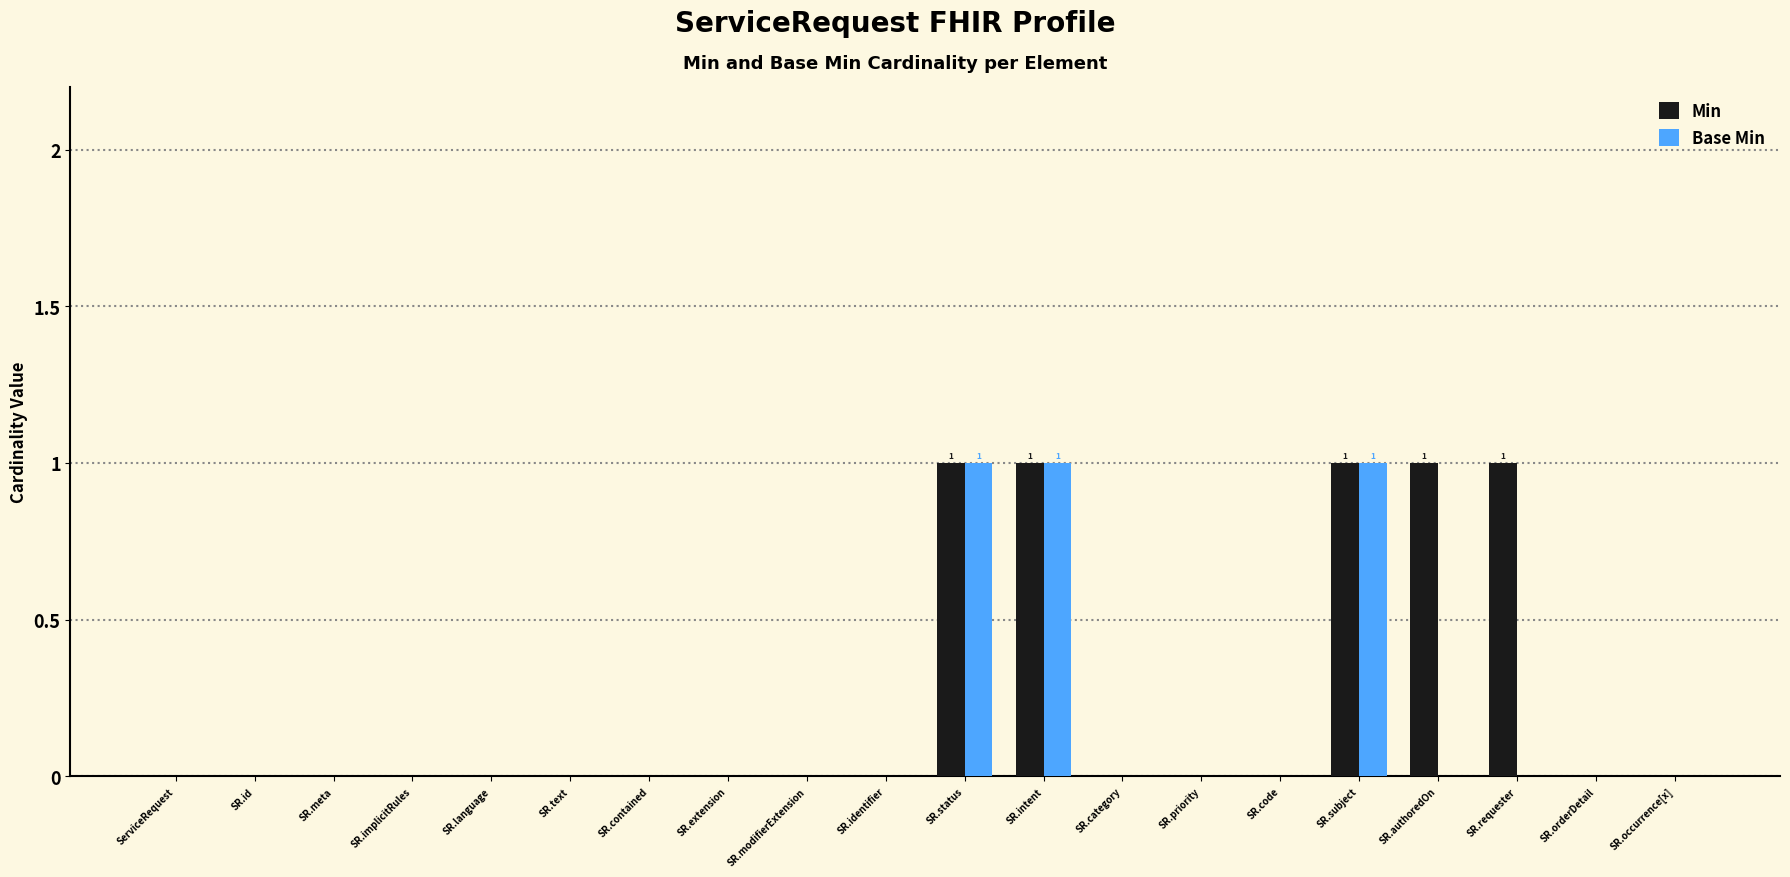

The Min series shows 2 at SR.requester. True or false?

False